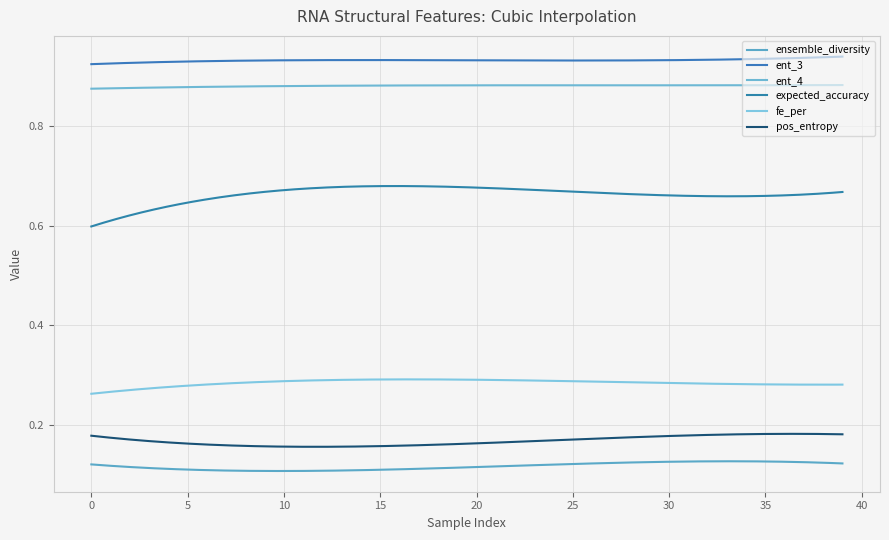

How many lines are shown in the chart?

6